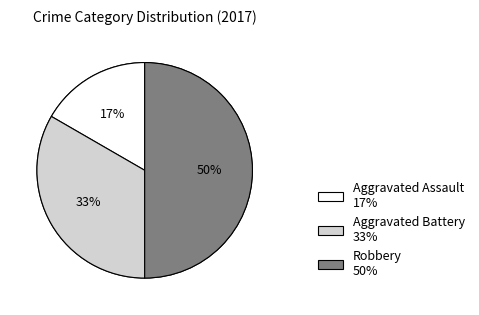

Rank the categories by value from lowest to highest.

Aggravated Assault, Aggravated Battery, Robbery